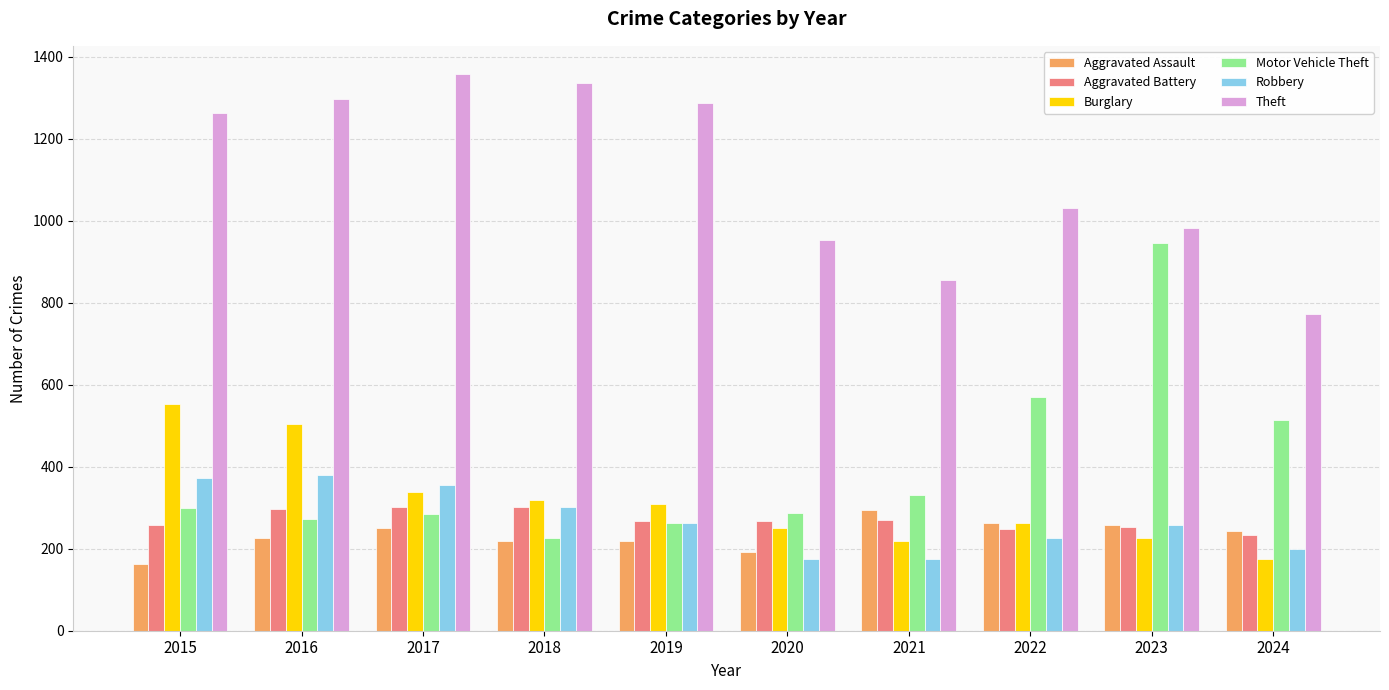

What are all the series names shown in the legend?

Aggravated Assault, Aggravated Battery, Burglary, Motor Vehicle Theft, Robbery, Theft